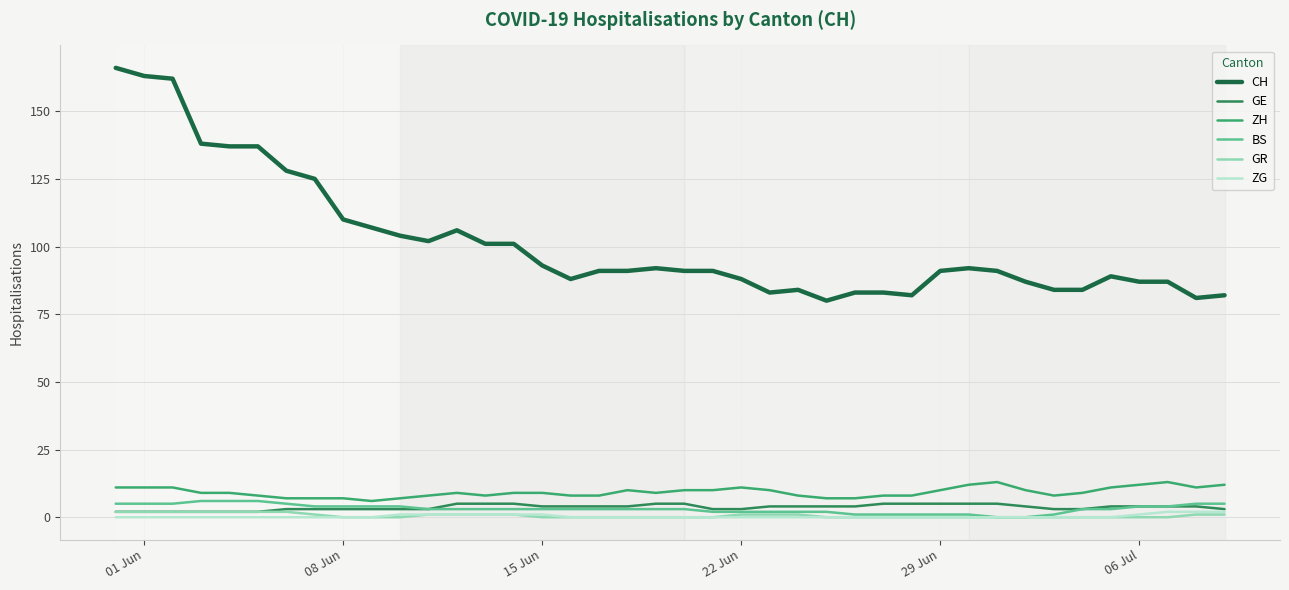

Does the chart have visible grid lines?

Yes